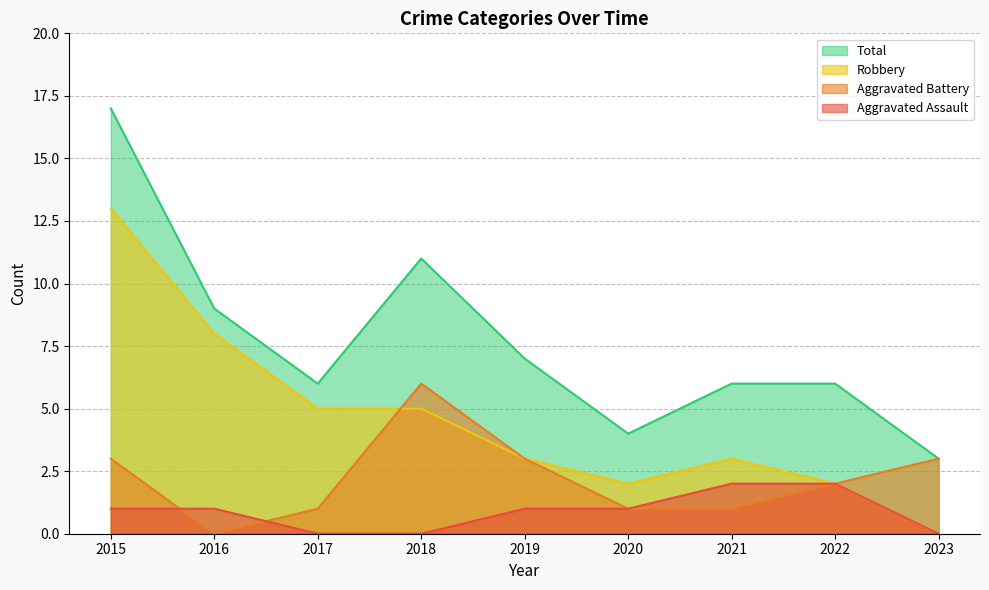

Where do Aggravated Assault and Aggravated Battery first cross each other?

2015 and 2016